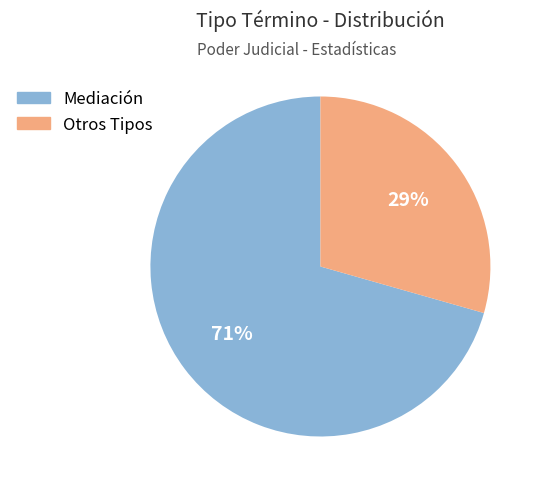

To the nearest percent, what is the average slice percentage?

50%